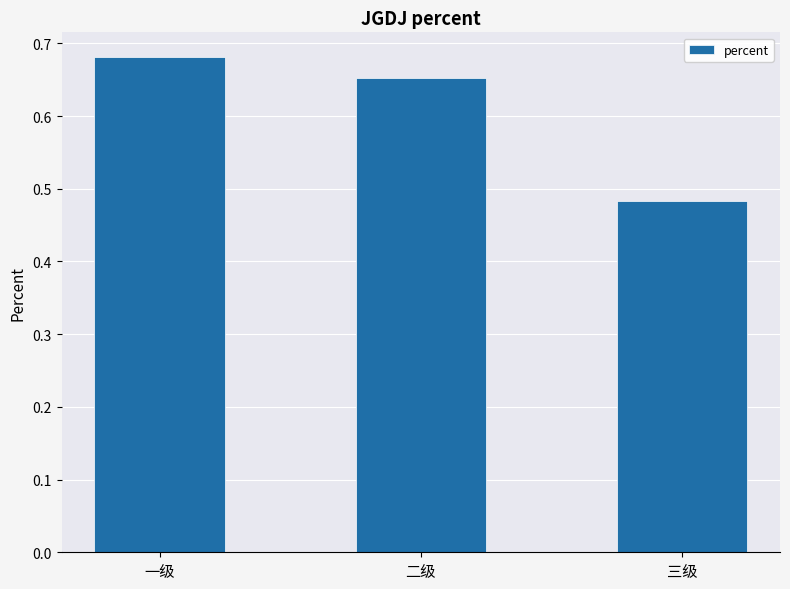

What is the label of the 1st bar from the right?

三级